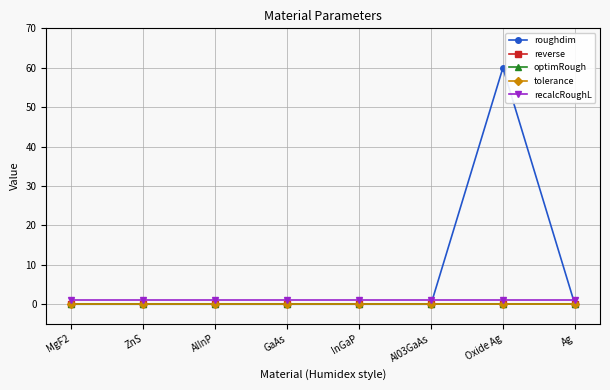

How many data points does each series have?

8